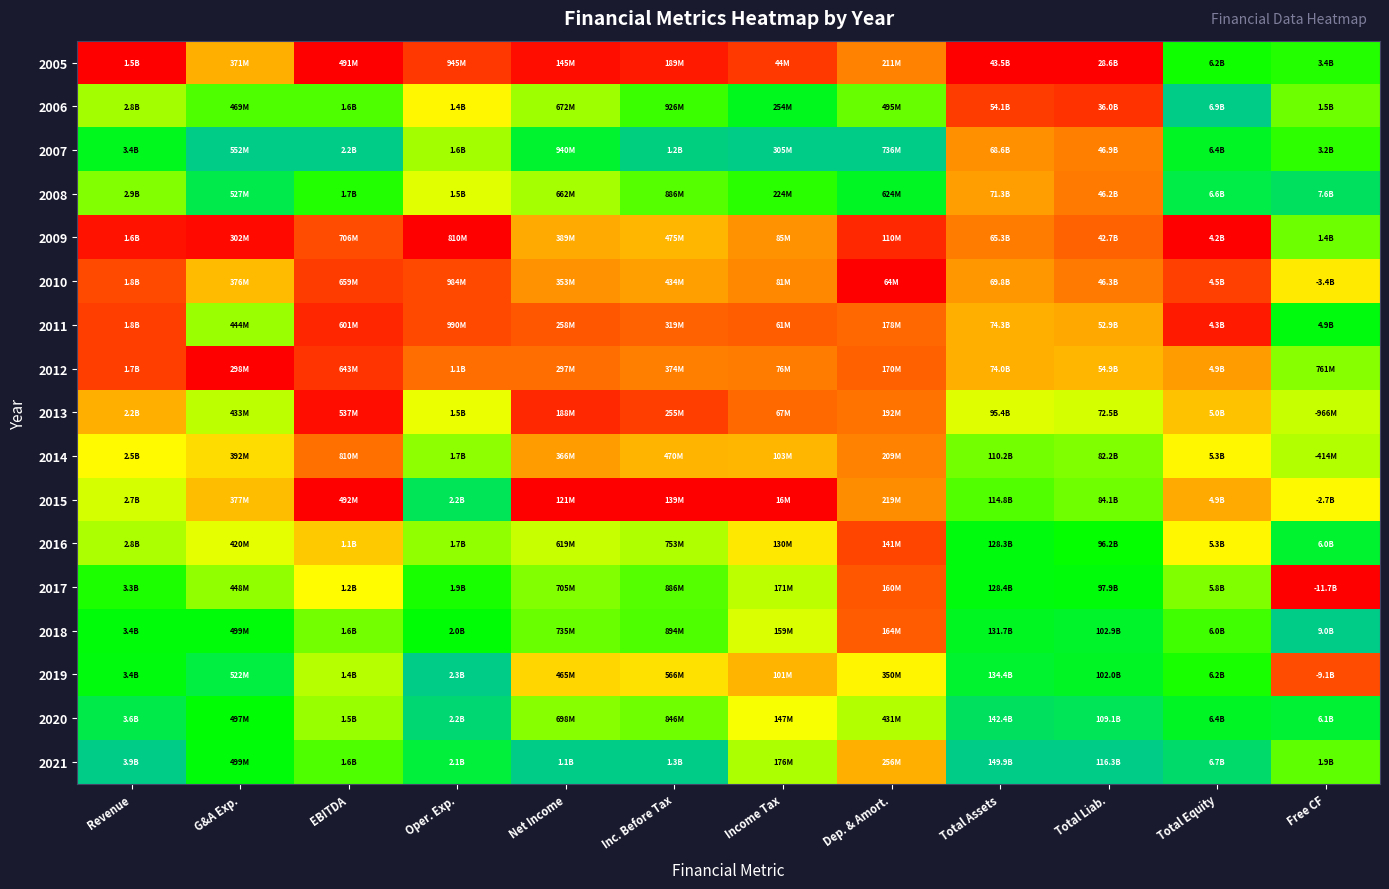

Rank the series by their maximum value, from highest to lowest.

2006, 2007, 2018, 2019, 2021, 2020, 2008, 2015, 2016, 2011, 2017, 2005, 2009, 2014, 2012, 2013, 2010